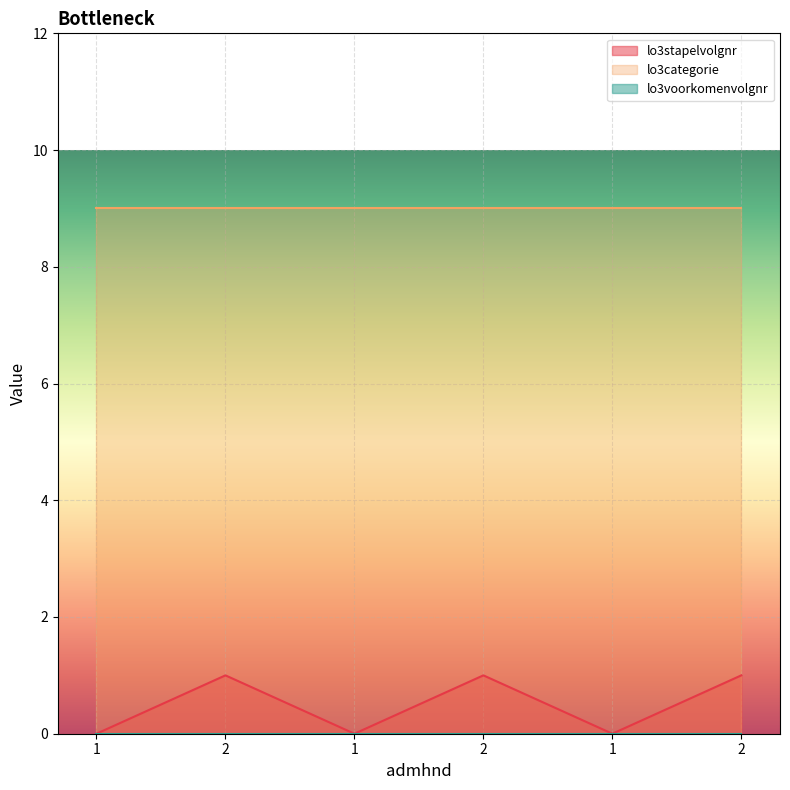

True or false: lo3stapelvolgnr and lo3voorkomenvolgnr intersect in this chart.

False